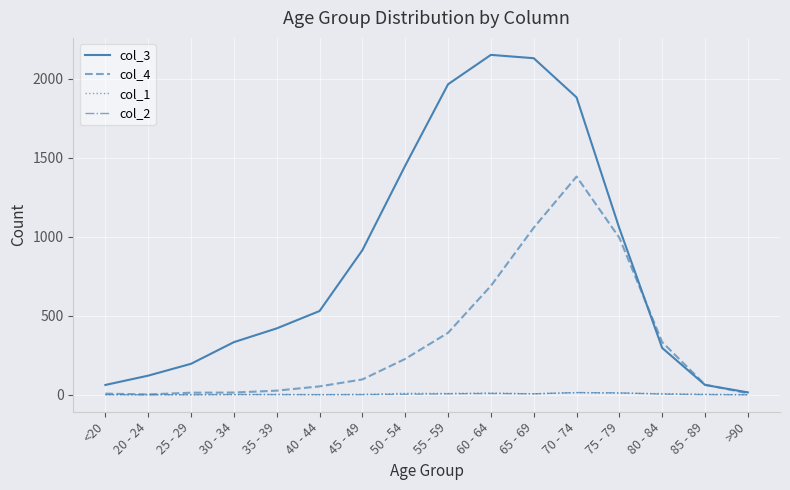

Does the chart display data point markers on the line(s)?

No